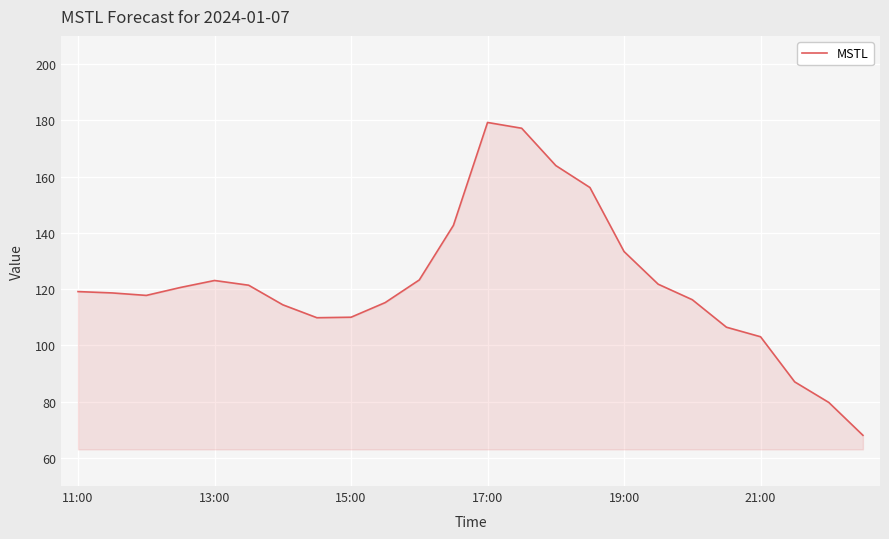

Does the chart display data point markers on the line(s)?

No